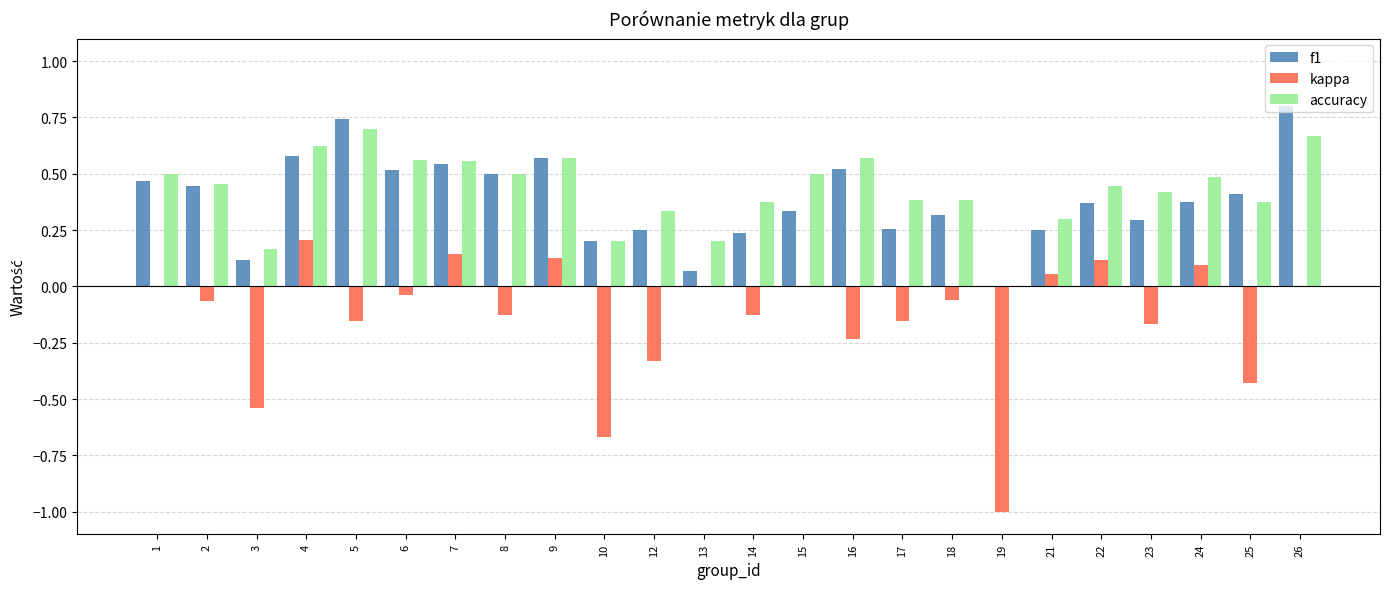

Which category has the highest value across all series?

26